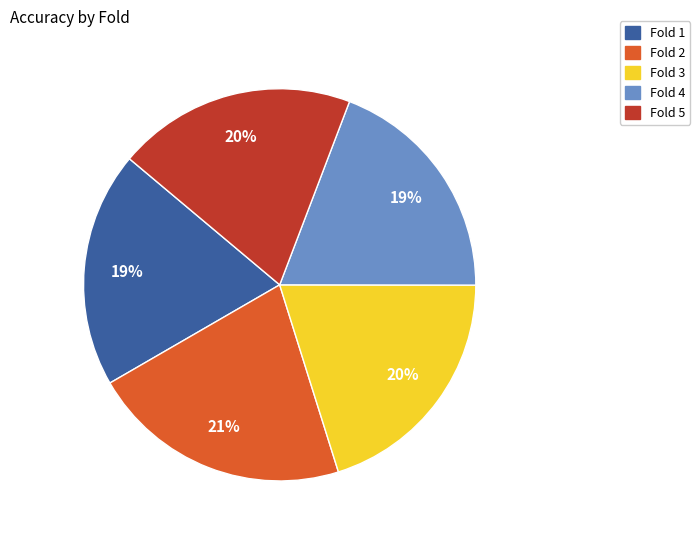

To the nearest percent, what is the average slice percentage?

20%